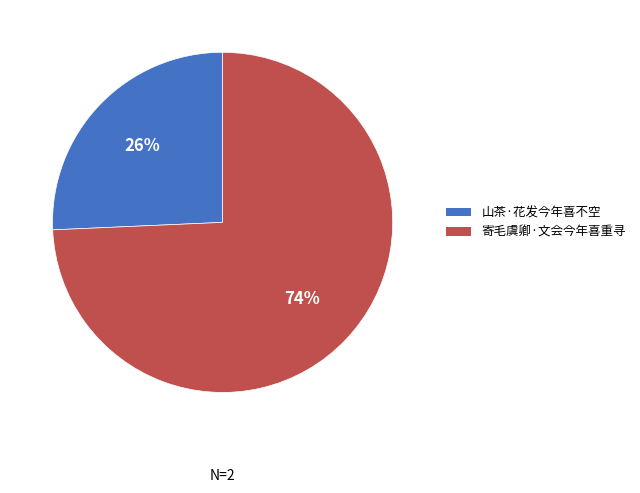

Rank the categories by value from lowest to highest.

山茶·花发今年喜不空, 寄毛虞卿·文会今年喜重寻